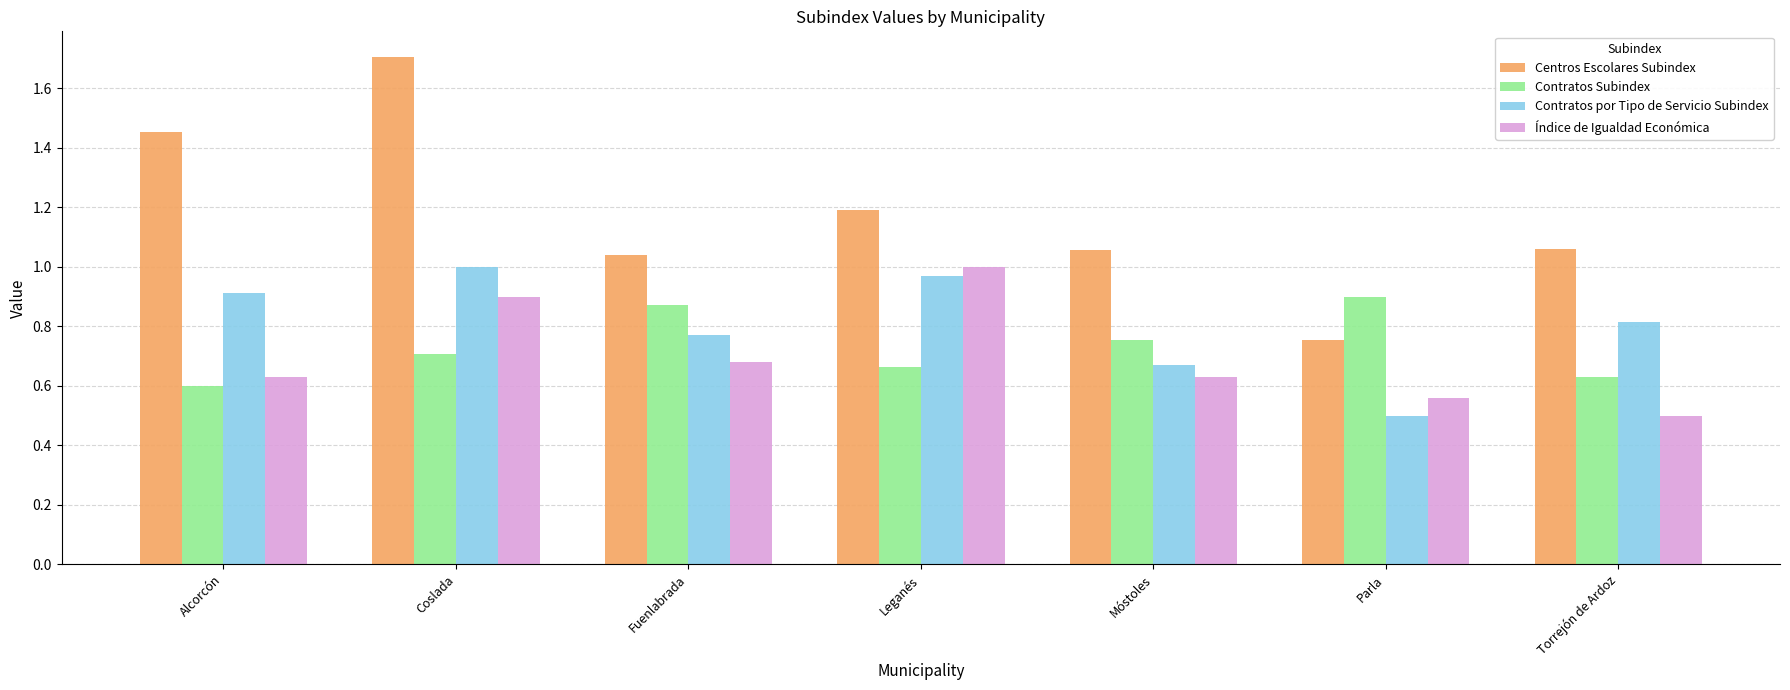

How many bars are there in each group?

4